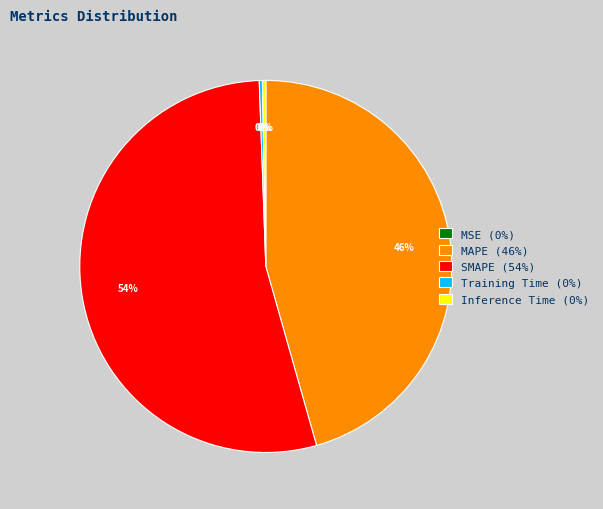

Which slice represents more than half of the pie?

SMAPE